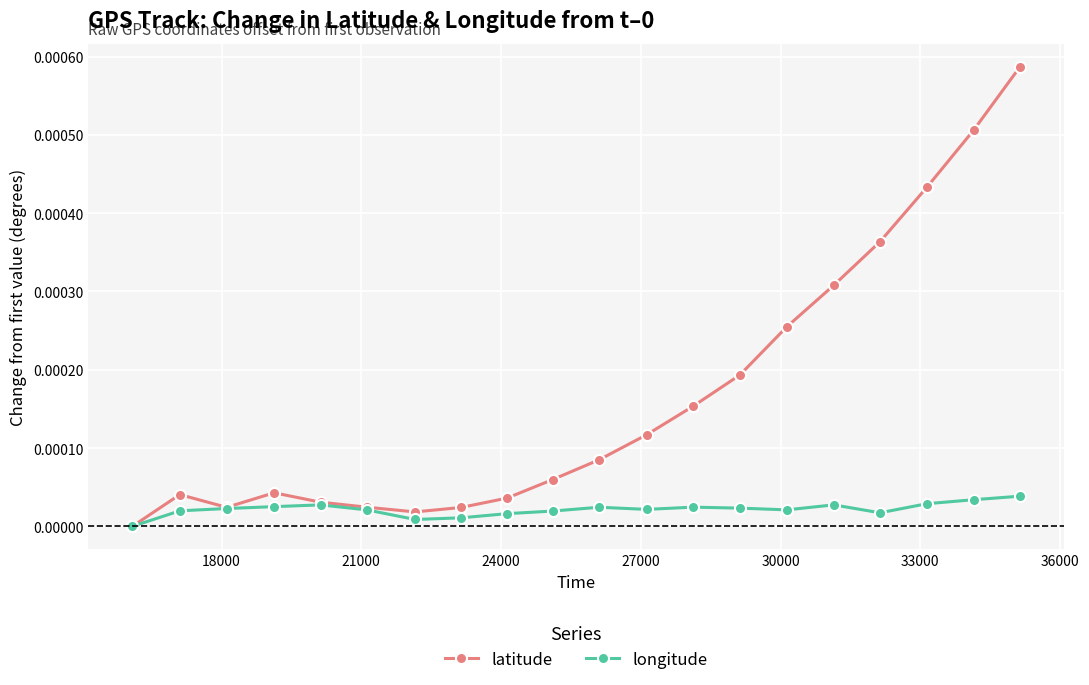

Which series has the largest total across all categories?

latitude